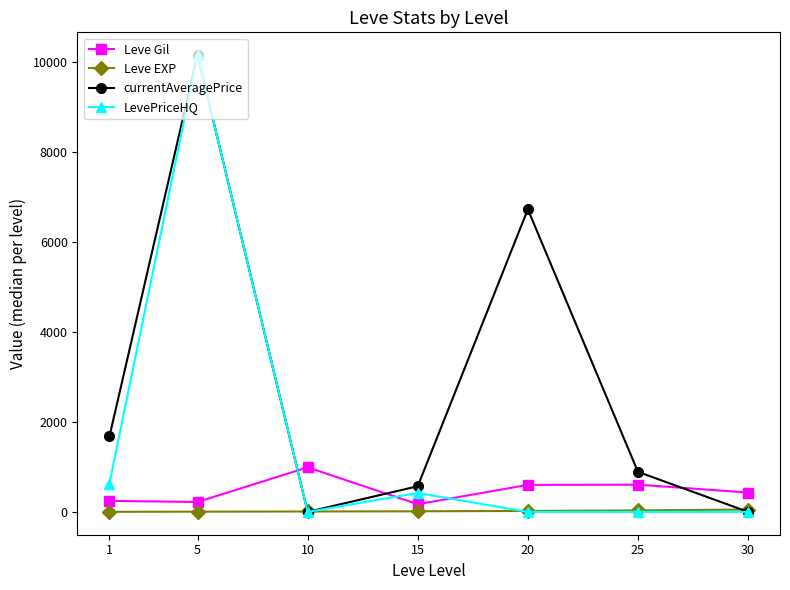

Rank the series by their average value, from highest to lowest.

currentAveragePrice, LevePriceHQ, Leve Gil, Leve EXP